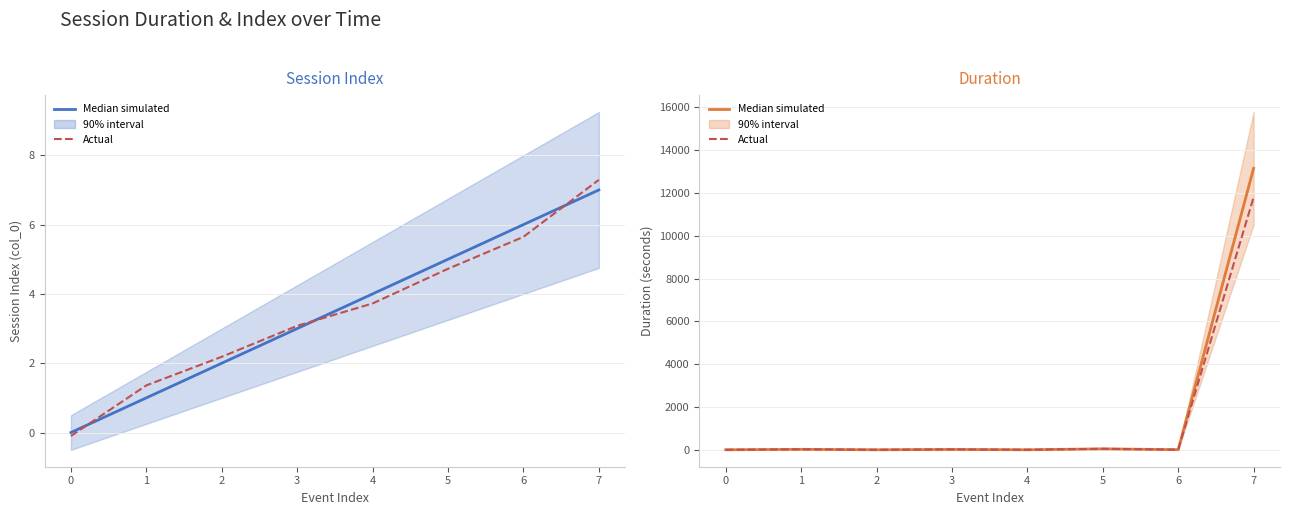

Which series has the largest range (max minus min)?

Median simulated